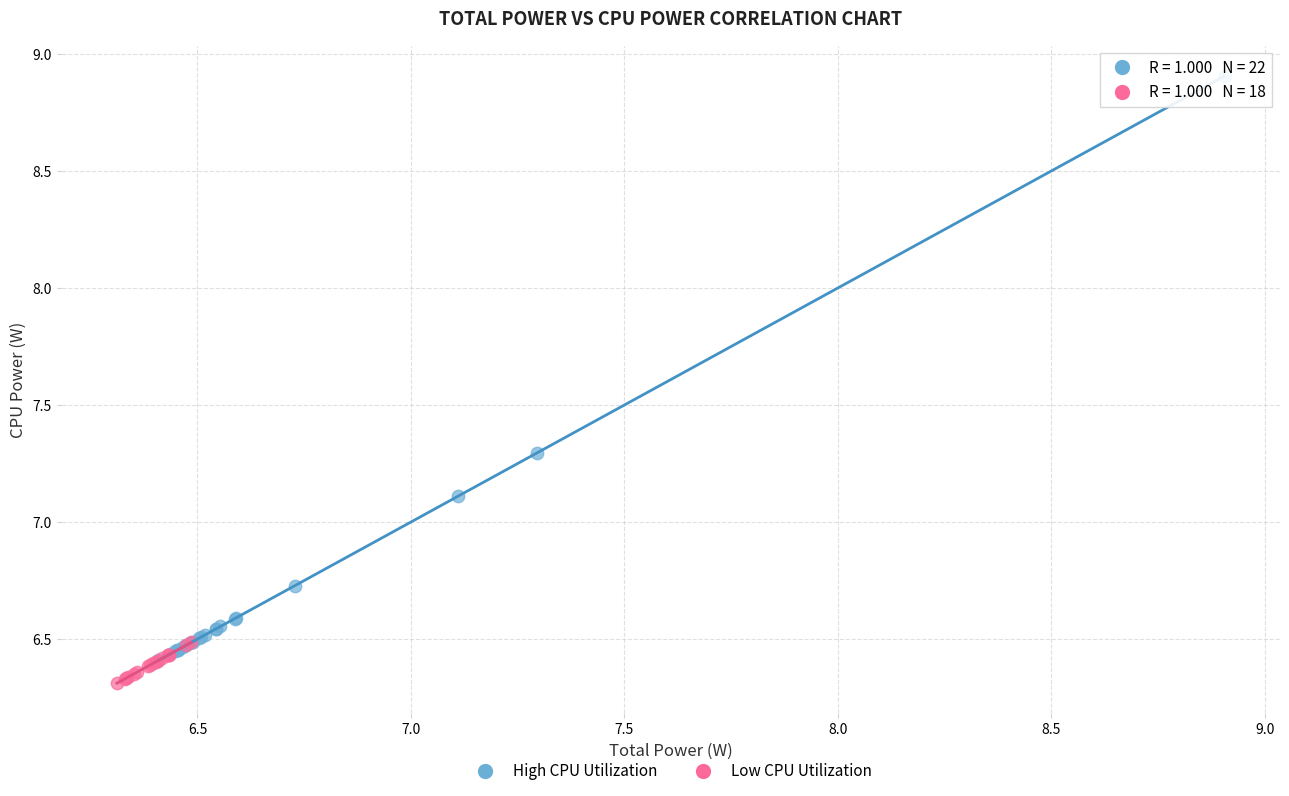

Which series contains the highest Y value?

High CPU Utilization